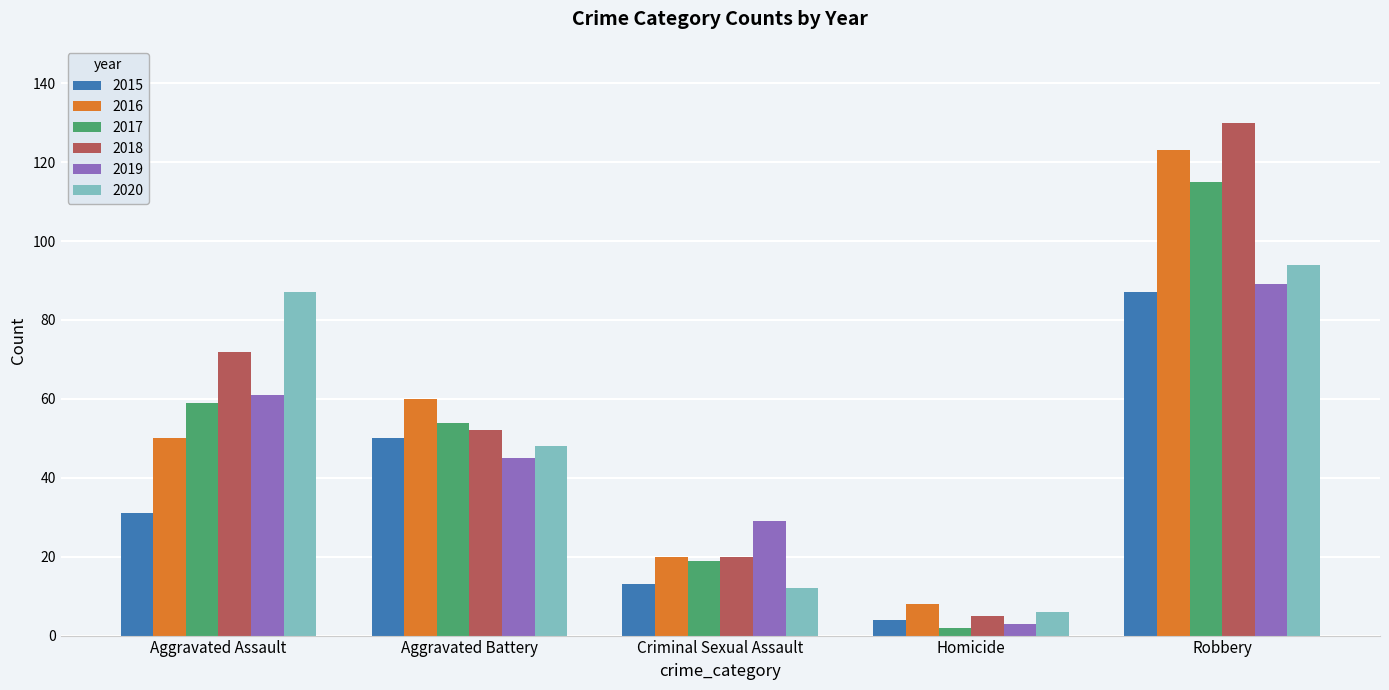

At how many categories does at least one series exceed 37?

3